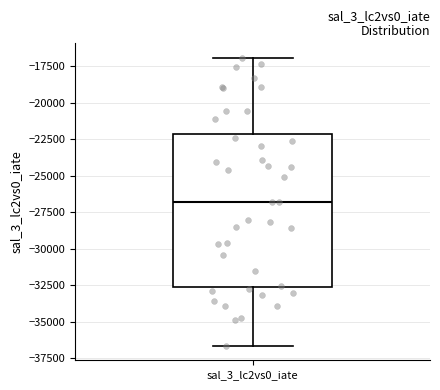

Where does the upper whisker of the box for sal_3_lc2vs0_iate end on the y-axis? The values are not printed on the chart, so give them approximately, as read against the axis.

-17000